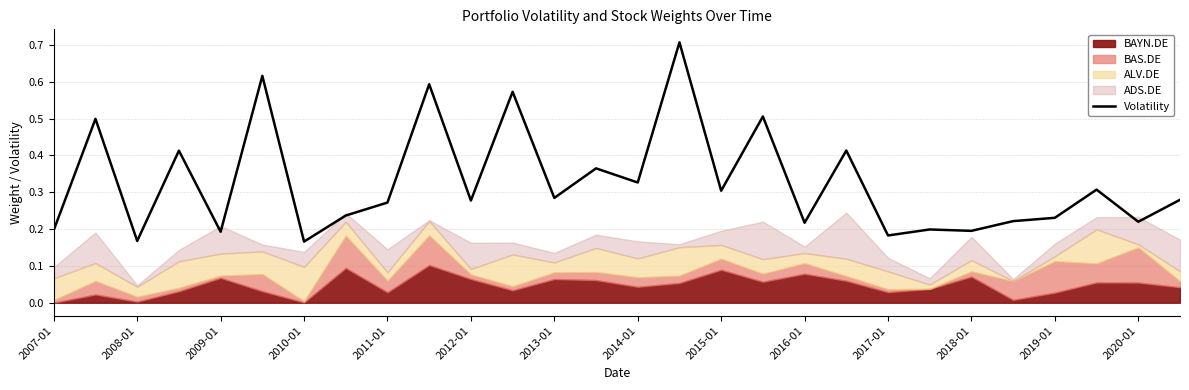

Is it true that Volatility equals 0.1 at 2018-01?

False